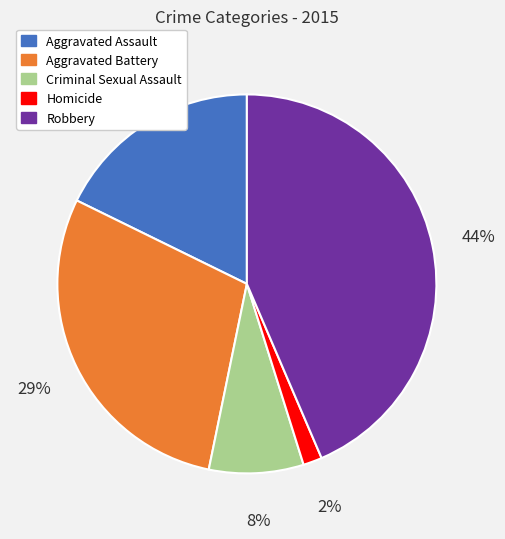

To the nearest percent, what is the average slice percentage?

20%